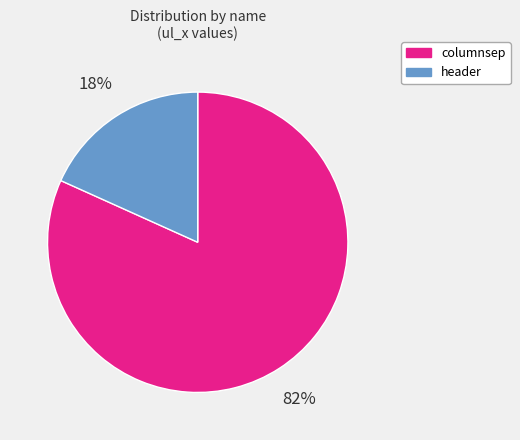

Combined, do header and columnsep account for over 50%?

Yes